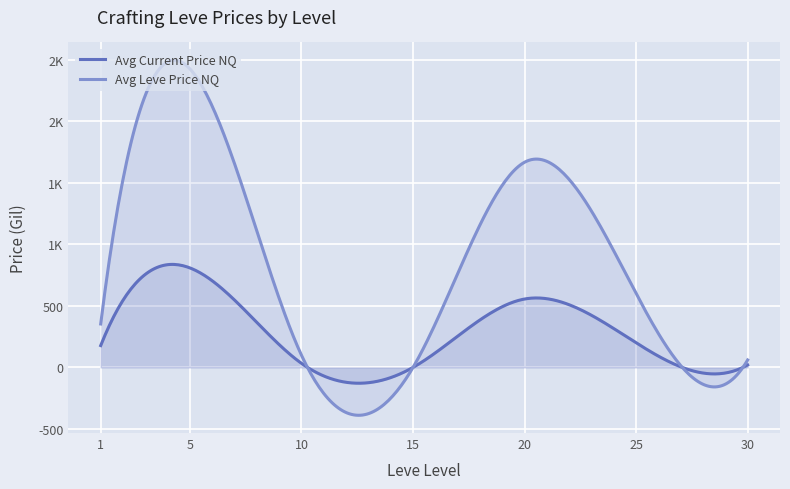

Which category has the highest value across all series?

5